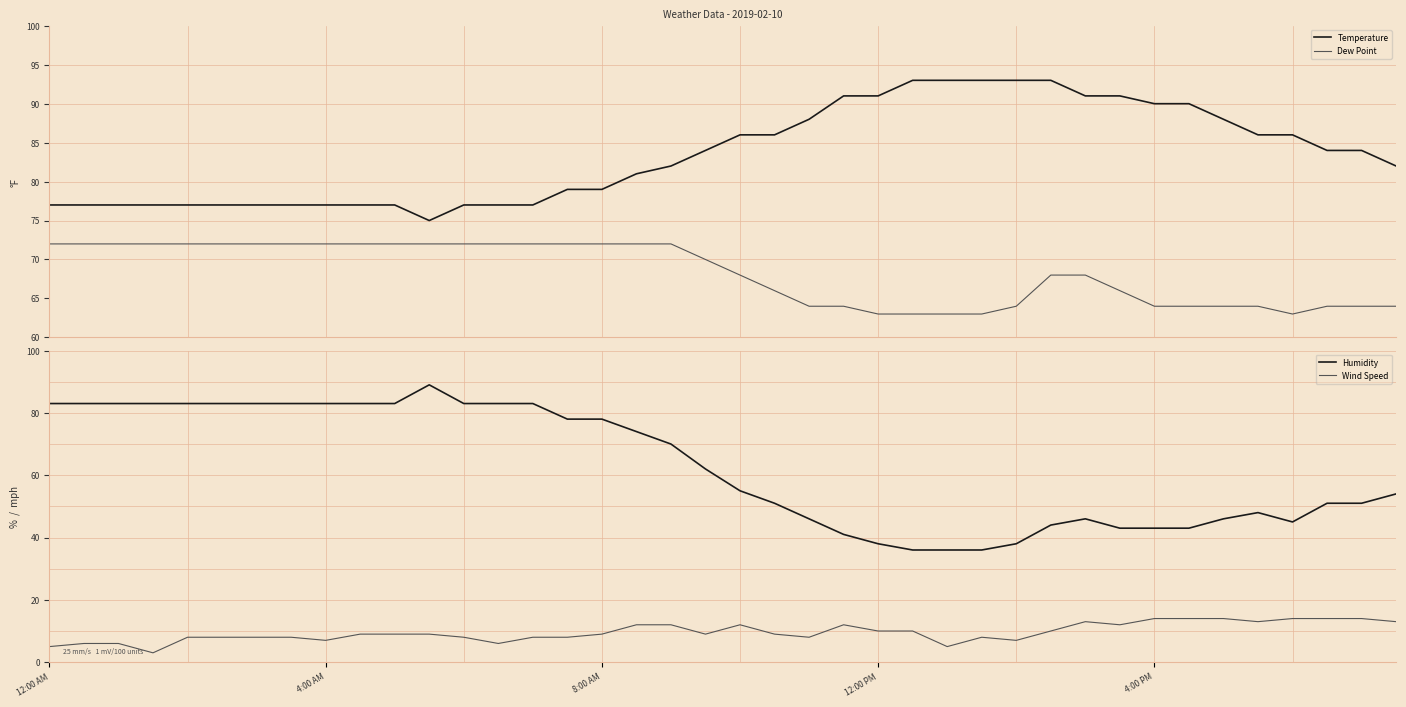

Read the Humidity value at 14.

83